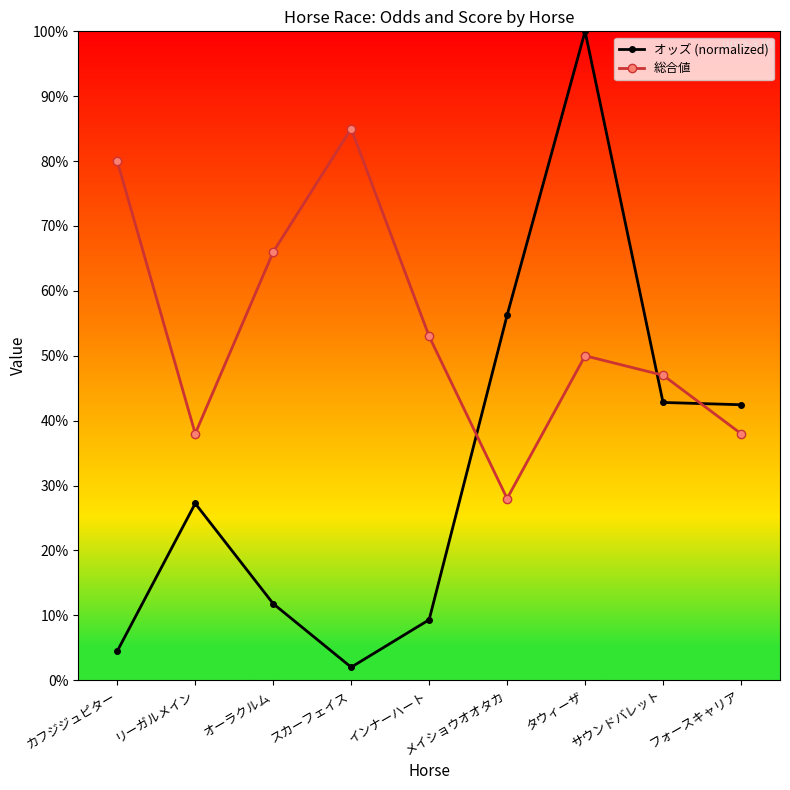

True or false: オッズ (normalized) has more than 1 interior local peaks.

True